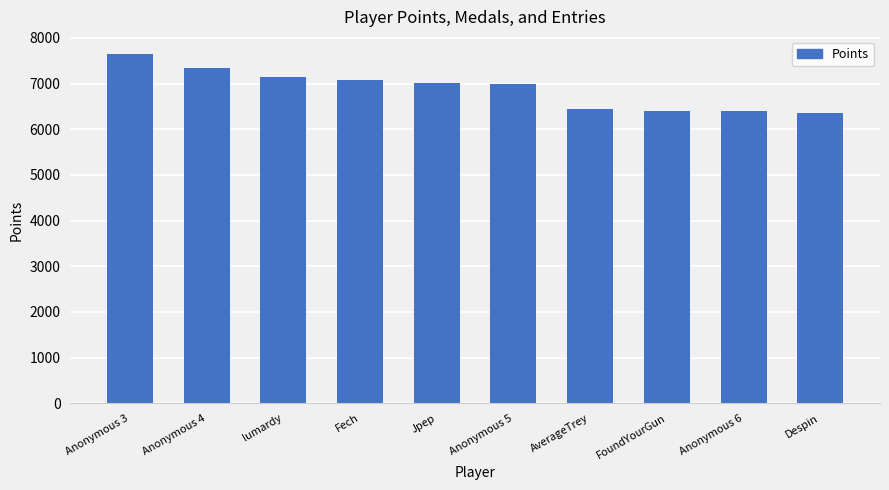

The value at Anonymous 5 is 6992. True or false?

True